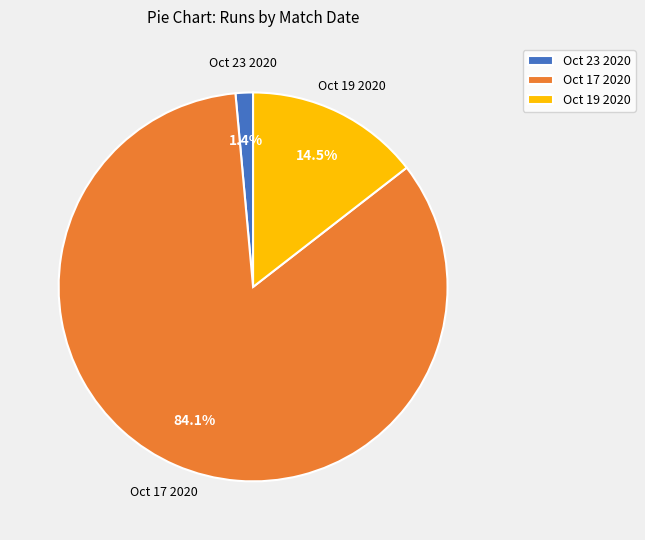

Is the sum of Oct 19 2020 and Oct 17 2020 greater than half?

Yes